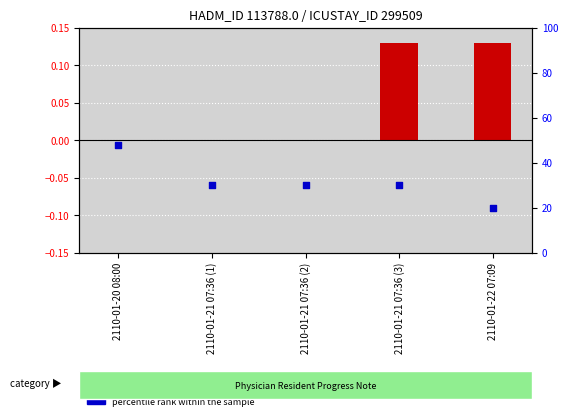

At how many categories does at least one series exceed 21?

4